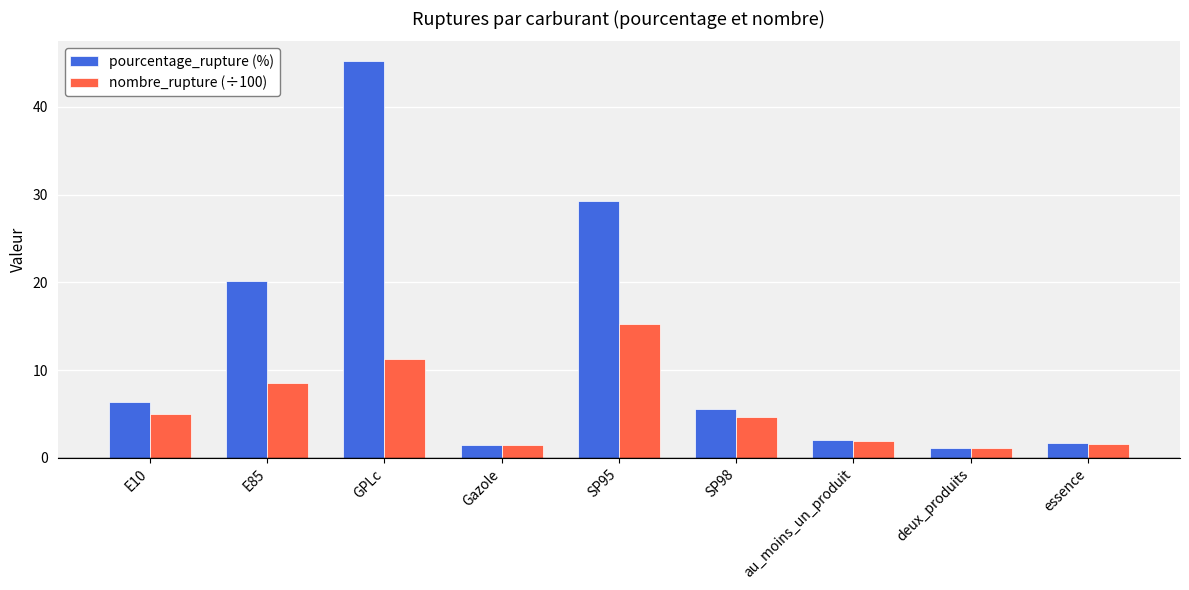

What is the label of the 1st bar from the right?

essence